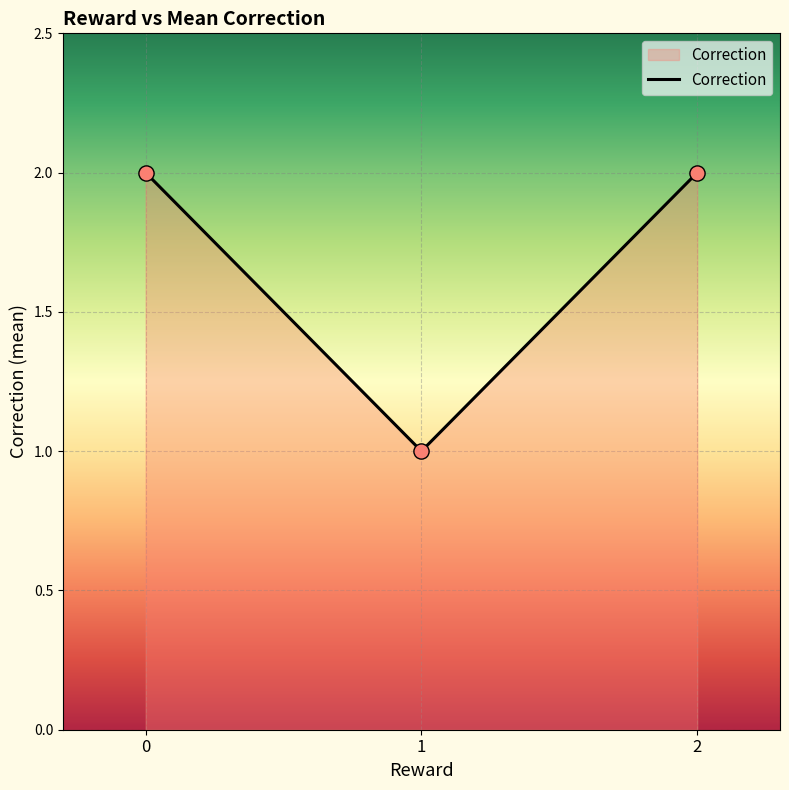

What is the change in value from 1 to 2?

+1